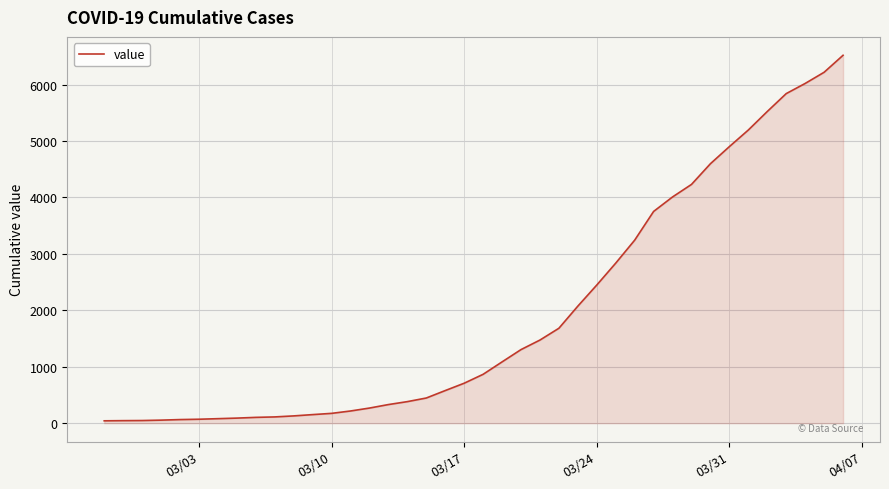

What is the greatest value displayed?

6519